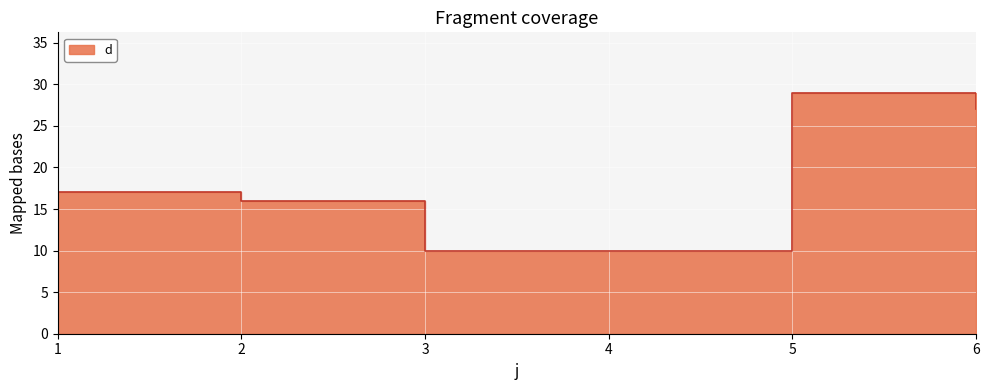

How many series are shown in this chart?

1